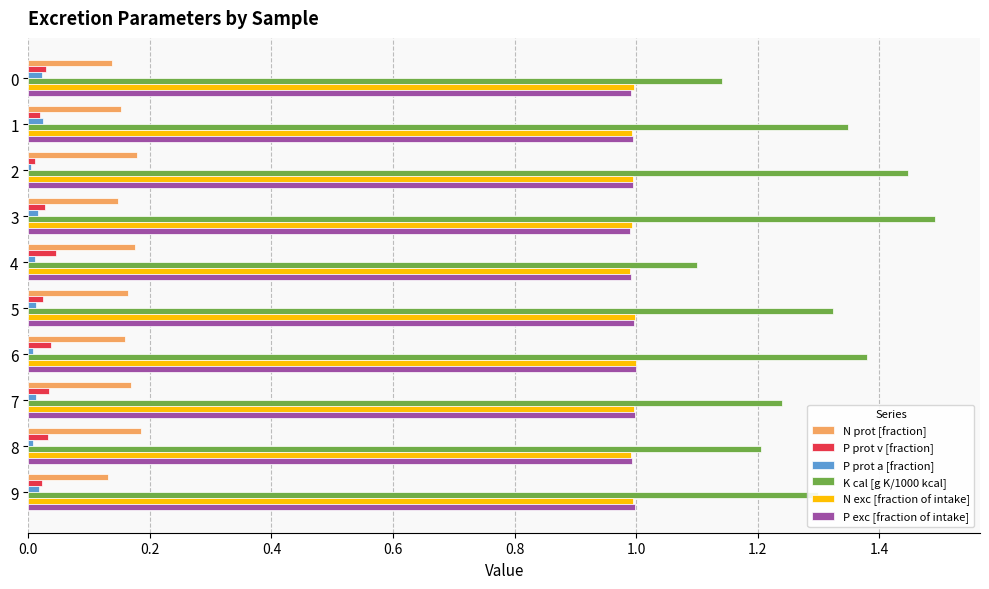

How many P prot v [fraction] values are between 0 and 1?

10